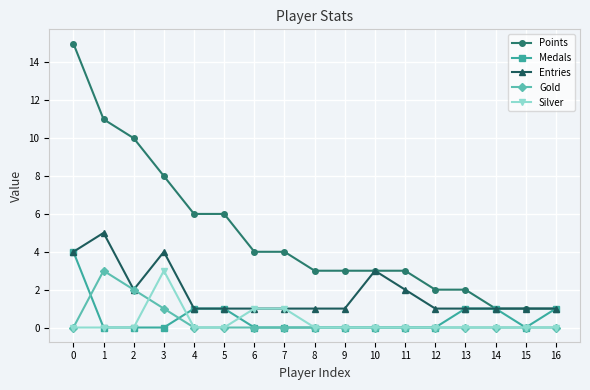

At which label is Entries closest to 3?

10